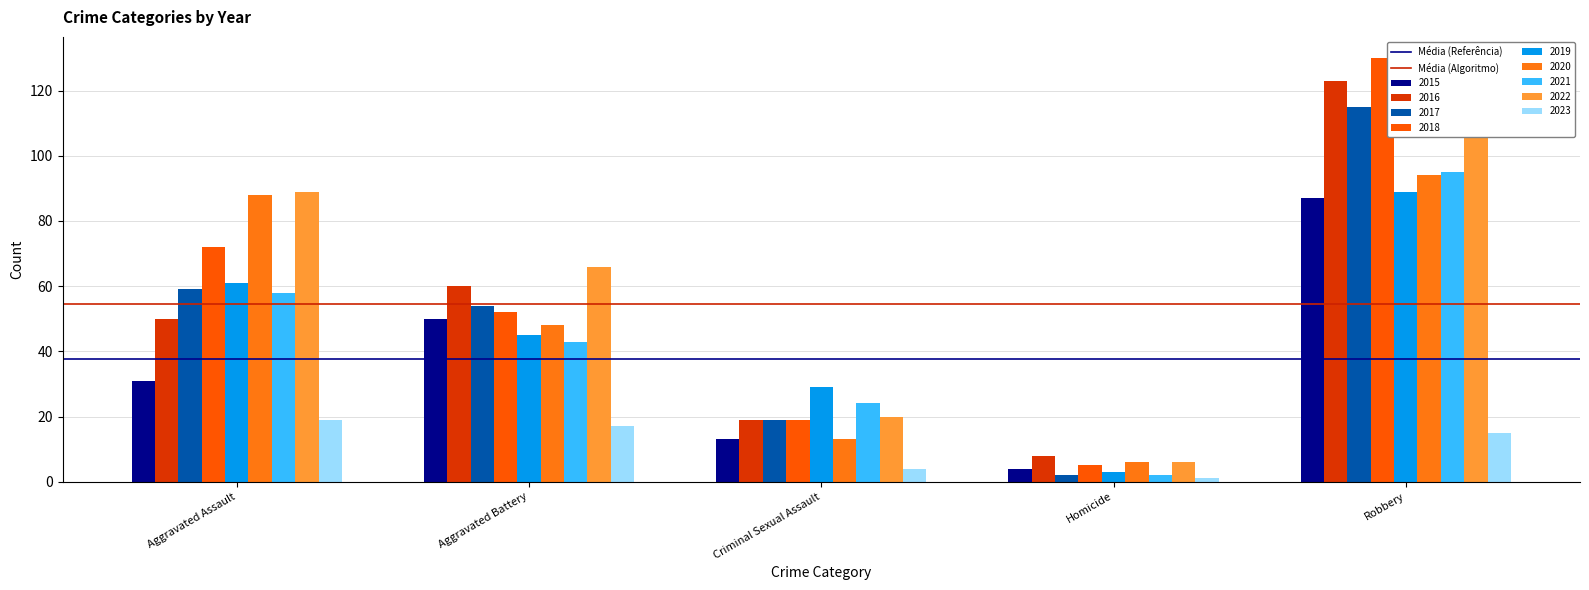

At Aggravated Assault, list the series in order from largest to smallest.

Média (Algoritmo), Média (Referência)